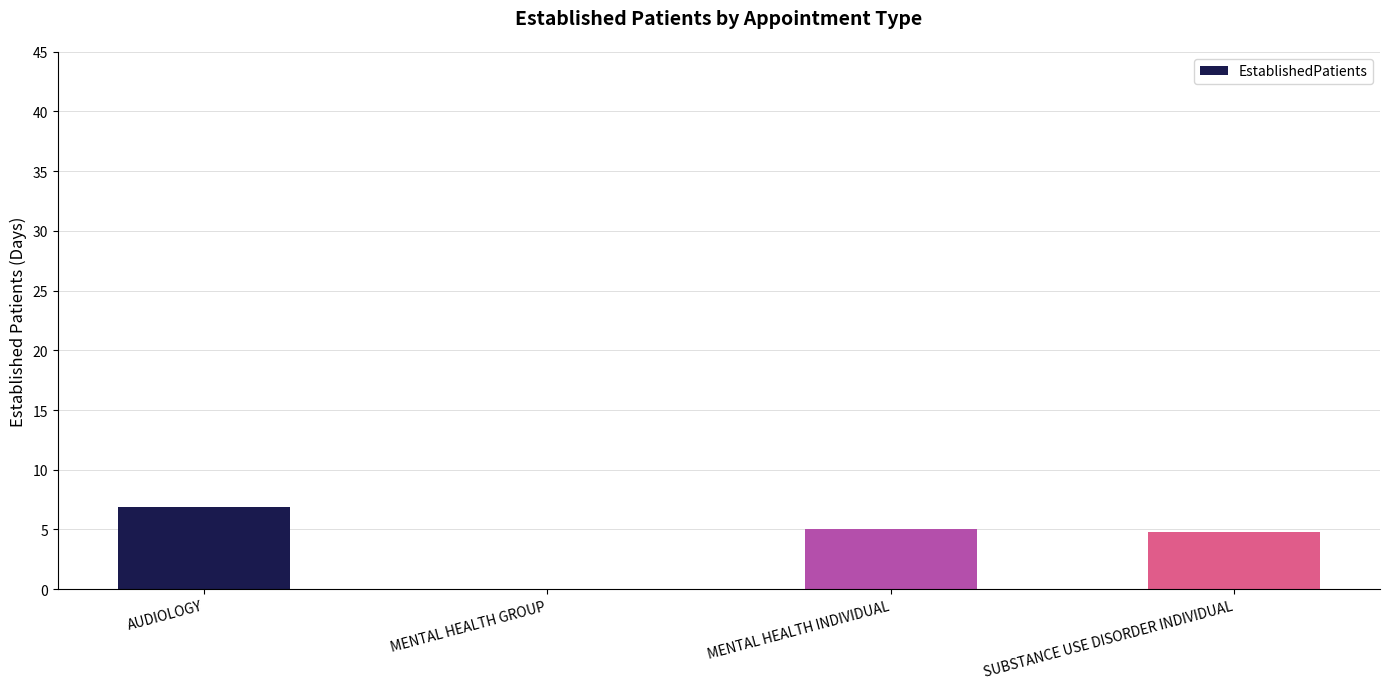

Which label corresponds to the largest value in the chart?

AUDIOLOGY